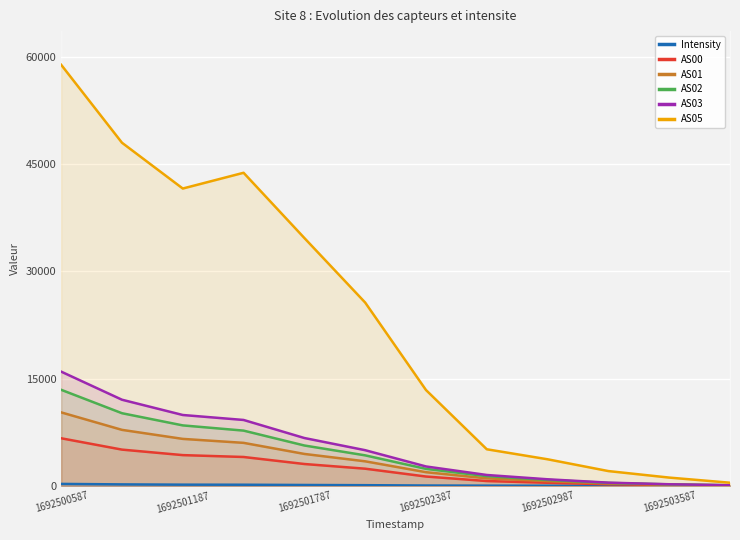

Which category has the lowest value in the Intensity series?

11